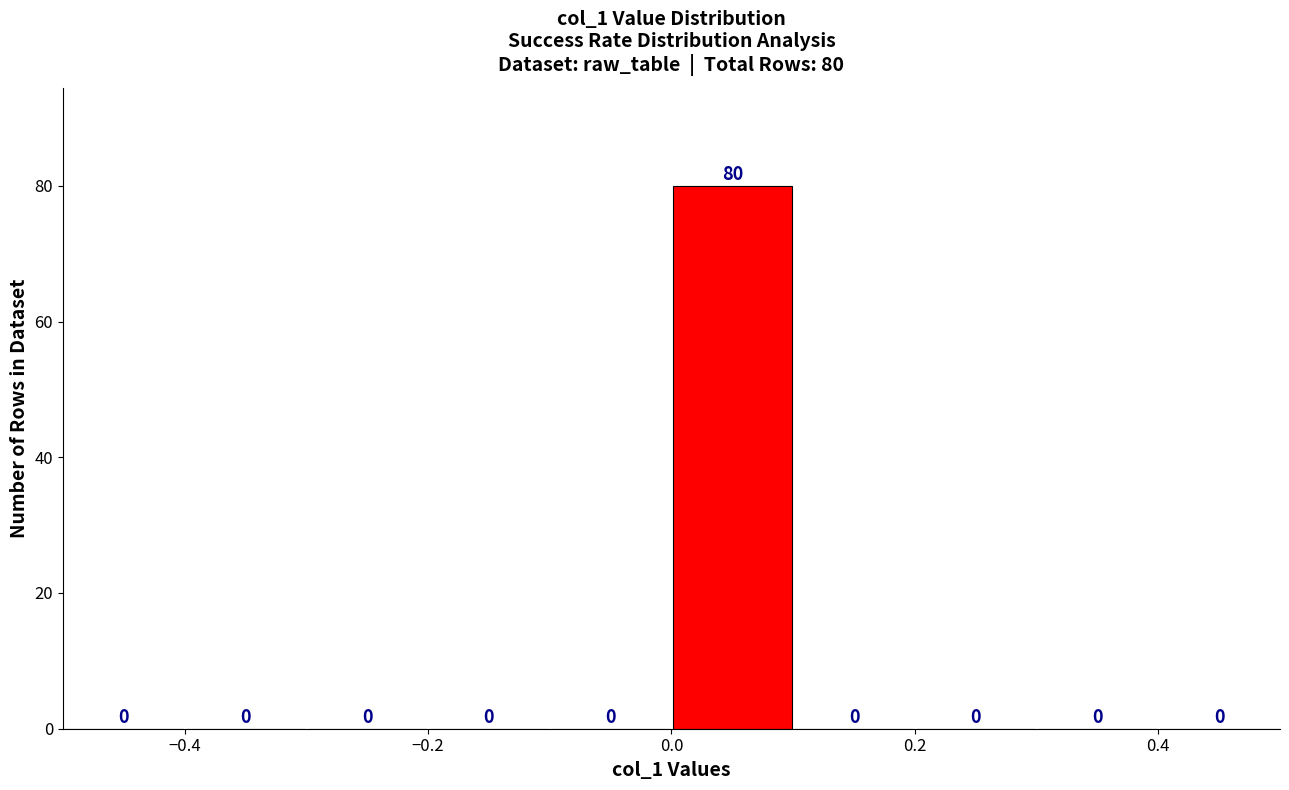

Over which range of the x-axis is the bar tallest?

0.0 to 0.1